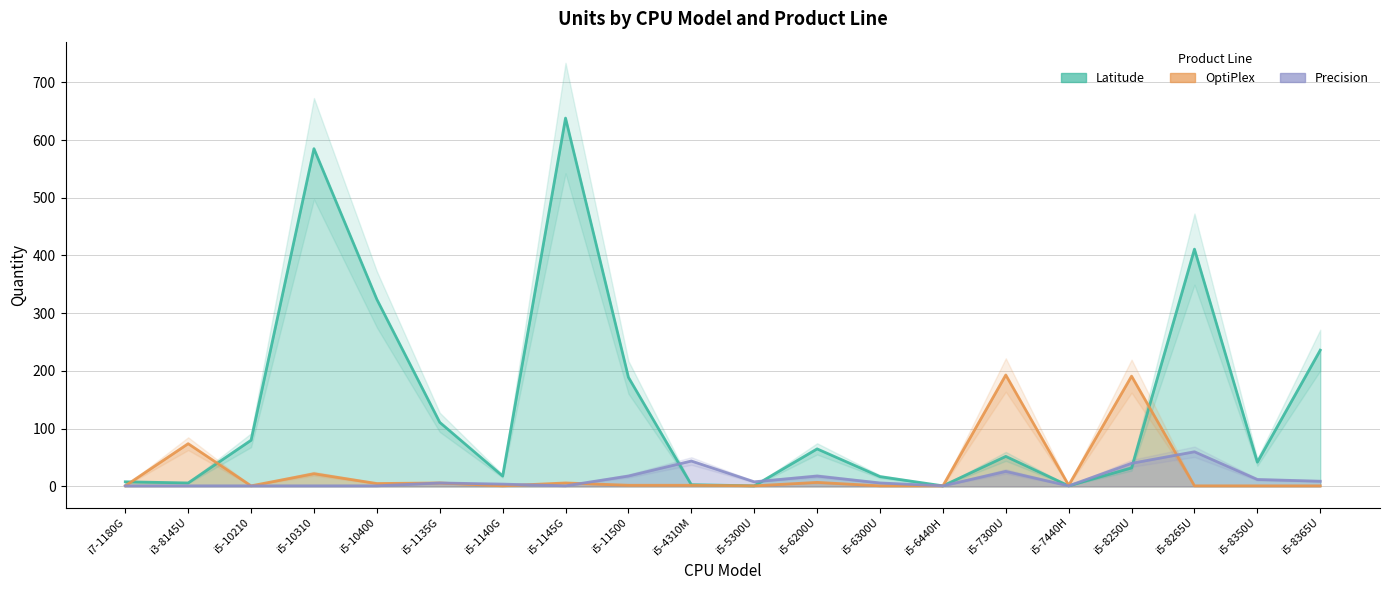

Which category has the lowest value in the Precision series?

i7-1180G